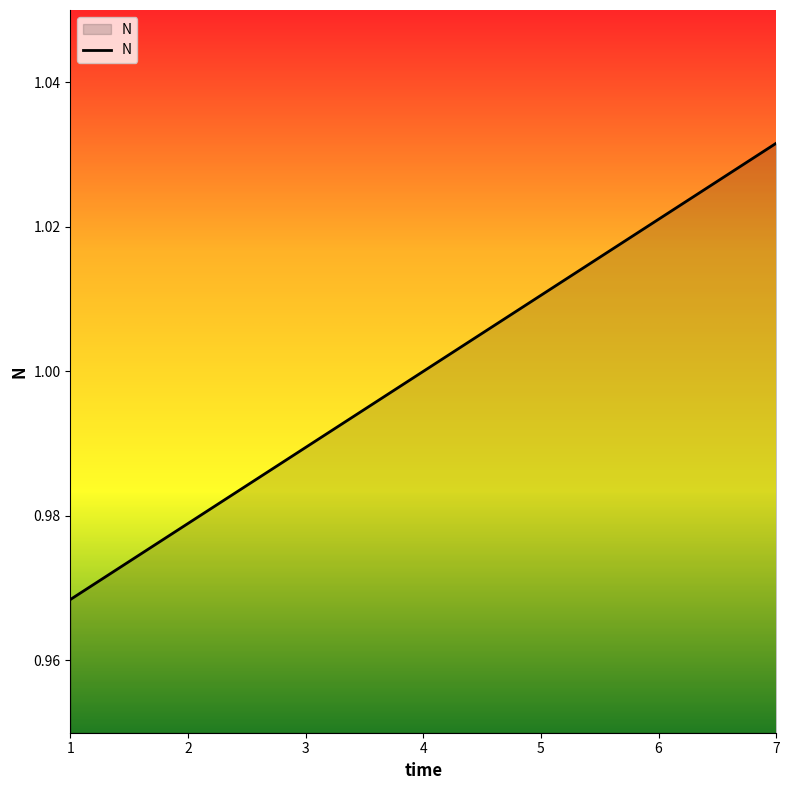

List the labels in order of value, smallest first.

1, 2, 3, 4, 5, 6, 7